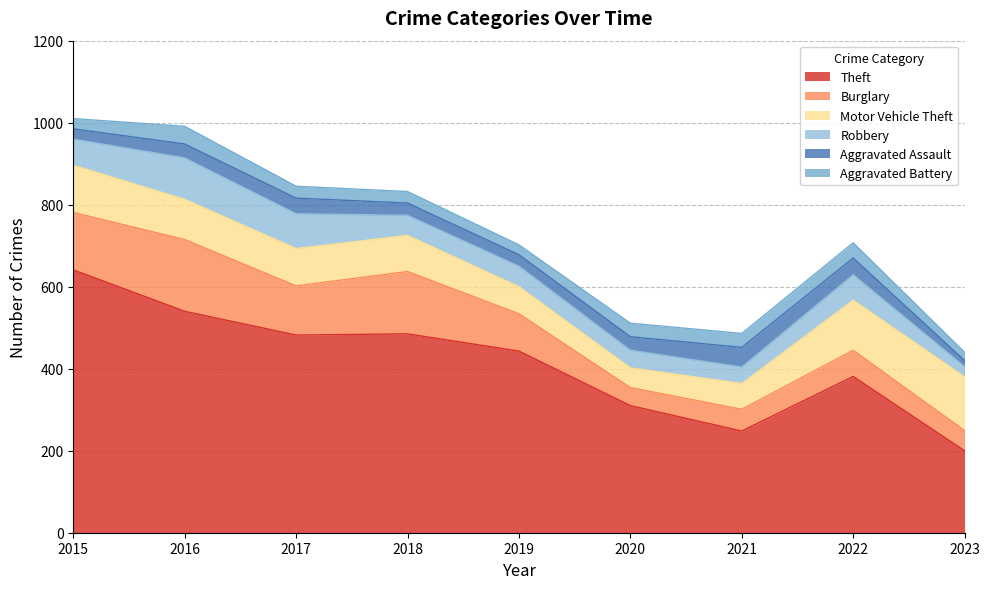

What is the average value of the Theft series?

414